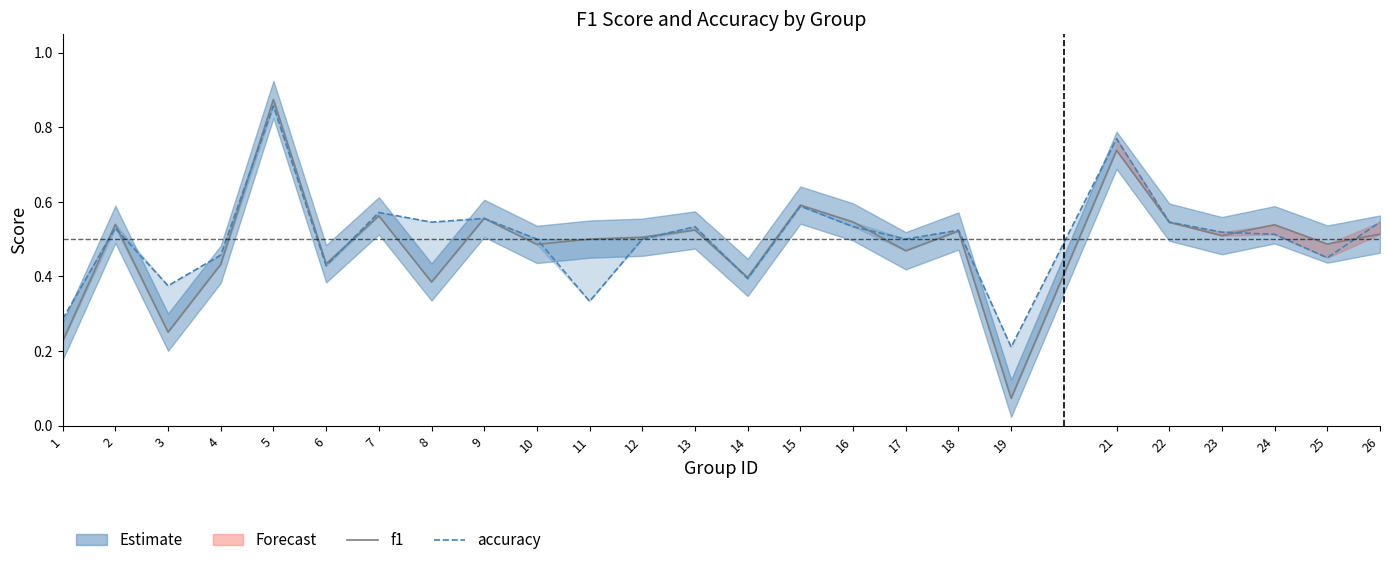

Which category has the highest value in the accuracy series?

5